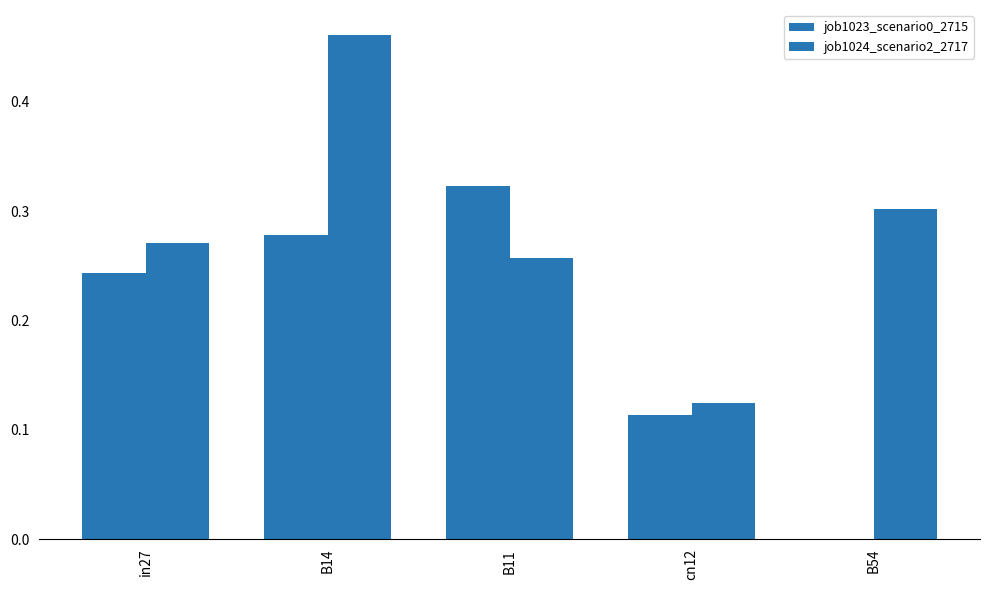

Reading right to left, what are all the values shown in this chart?

job1023_scenario0_2715: B54=0.0	cn12=0.1	B11=0.3	B14=0.3	in27=0.2
job1024_scenario2_2717: B54=0.3	cn12=0.1	B11=0.3	B14=0.5	in27=0.3